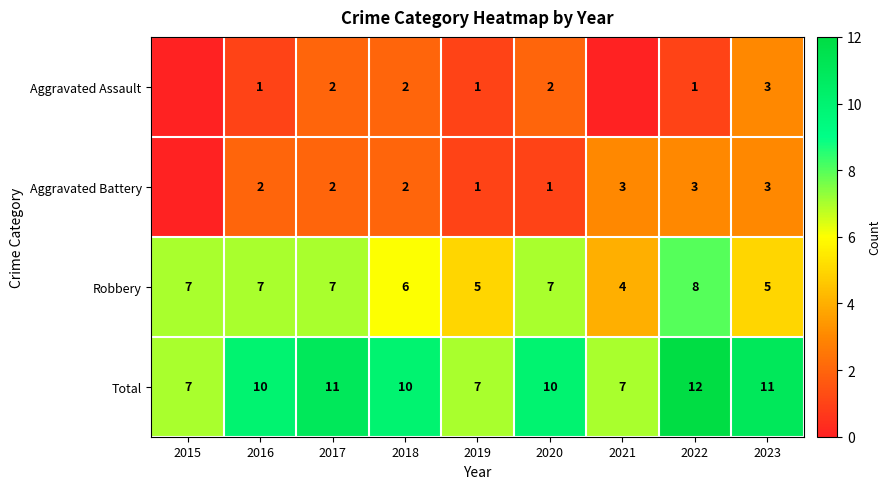

How many data points in Total are less than 10?

3